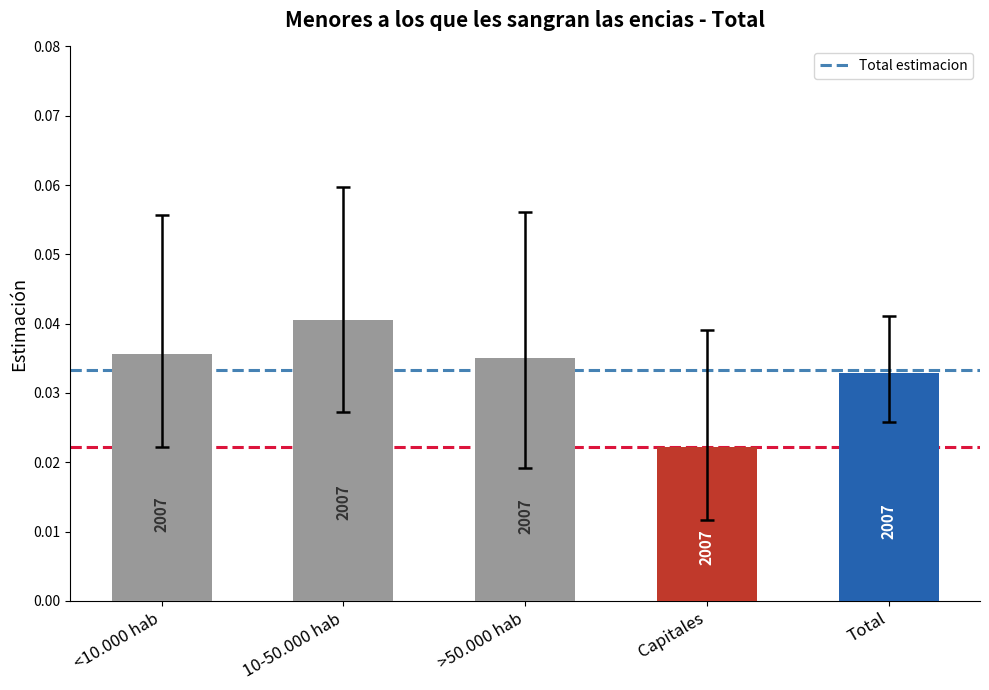

How many bars are there in total?

5